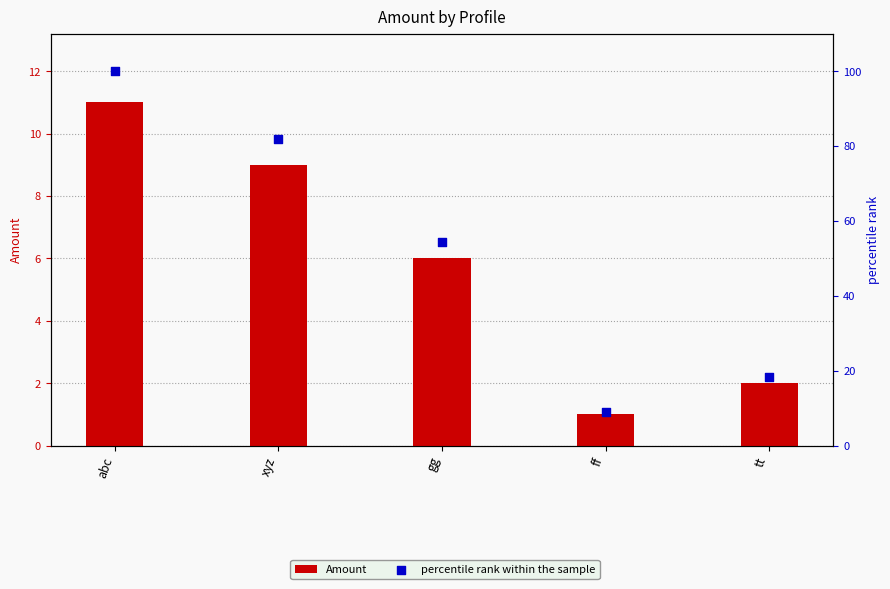

Which series contains the lowest Y value?

Amount